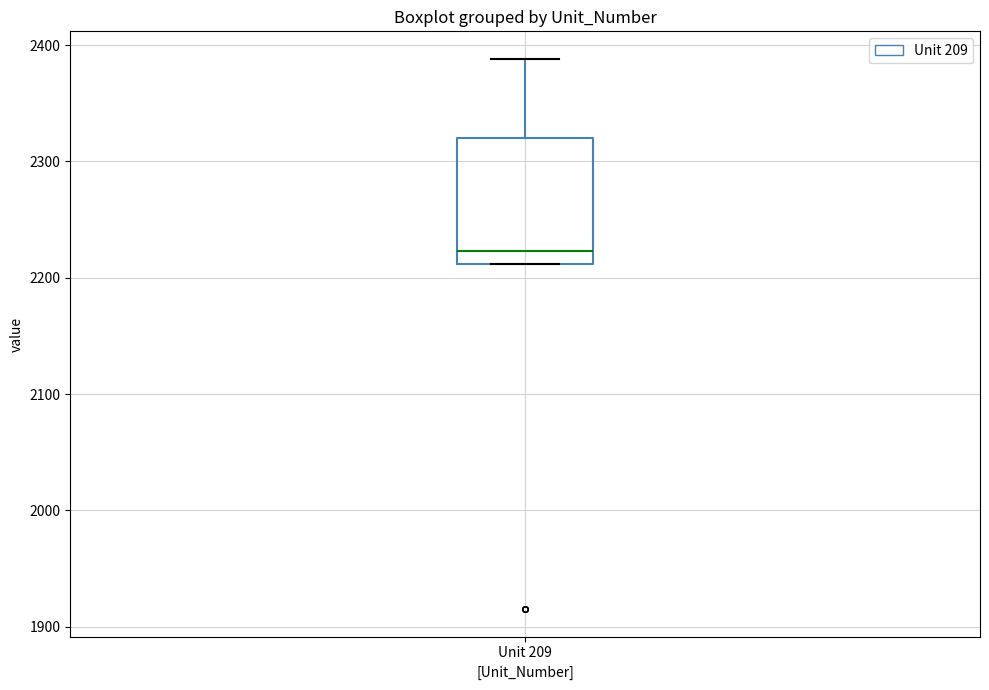

Read this box plot against the y-axis: the position of the median line, the range covered by the box, and the ends of both whiskers. The values are not printed on the chart, so give them approximately, as read against the axis.

median 2220, box 2210 to 2320, whiskers 2210 to 2390